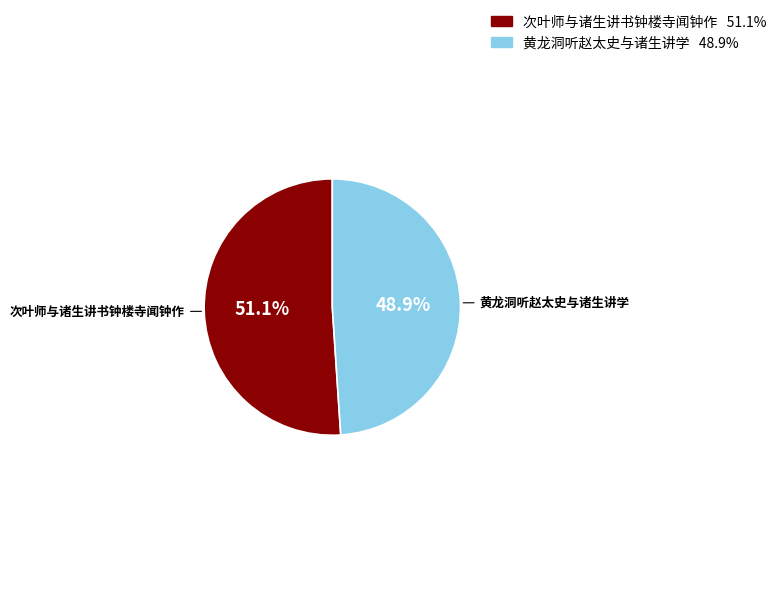

Is it true that 次叶师与诸生讲书钟楼寺闻钟作 is 51% of the pie?

True